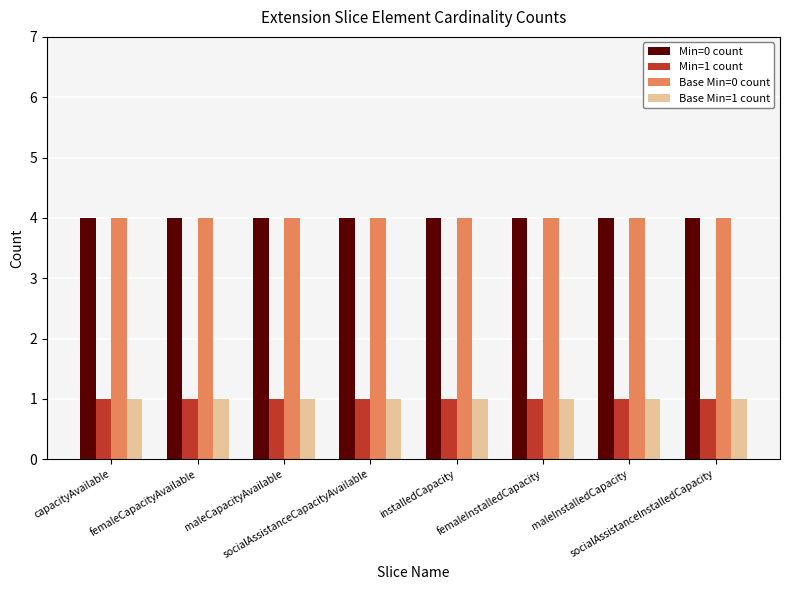

How many bars are there in each group?

4